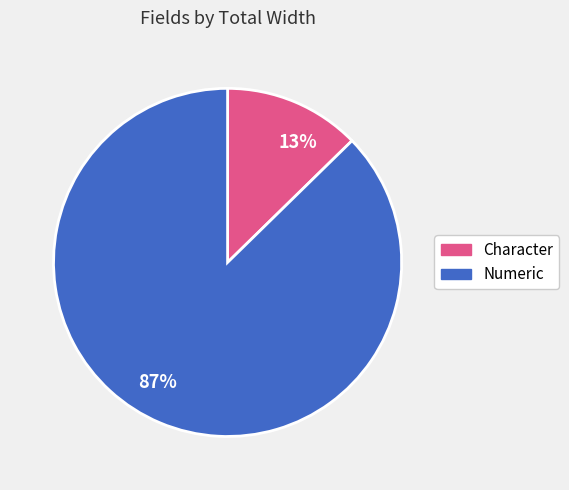

To the nearest percent, what is the average slice percentage?

50%